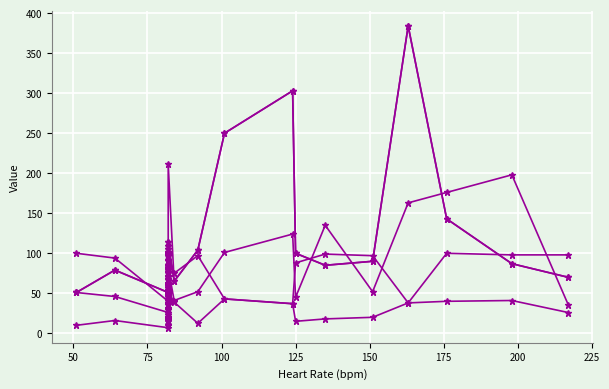

True or false: Respiratory rate has more than 2 interior local peaks.

True